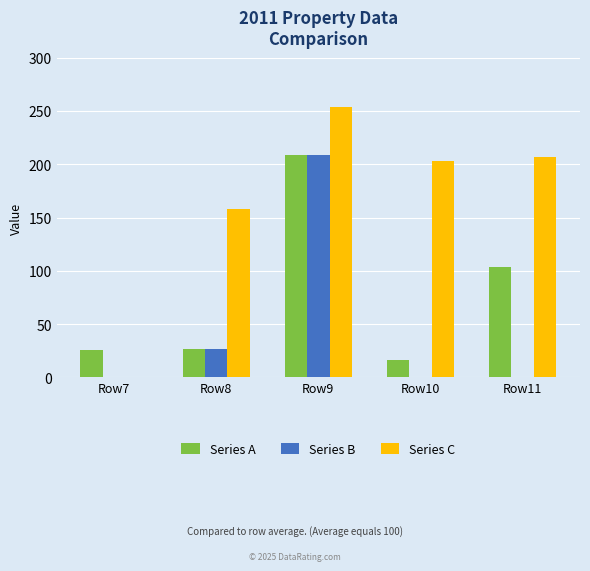

Is it true that Series C equals 203 at Row10?

True